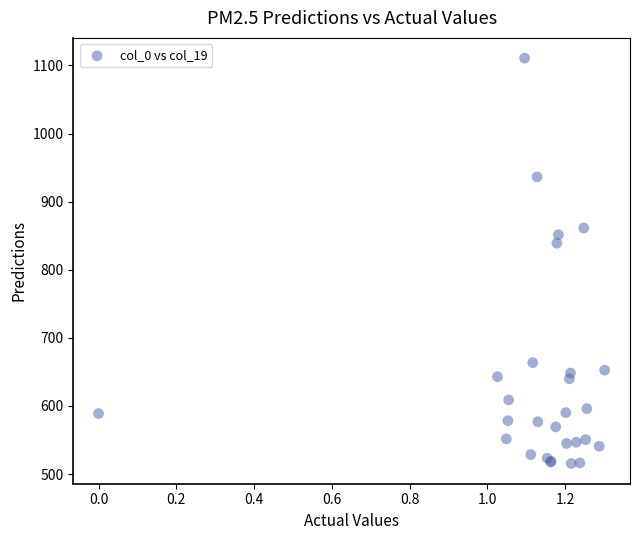

What Y value in the scatter plot is closest to 813?

839.1